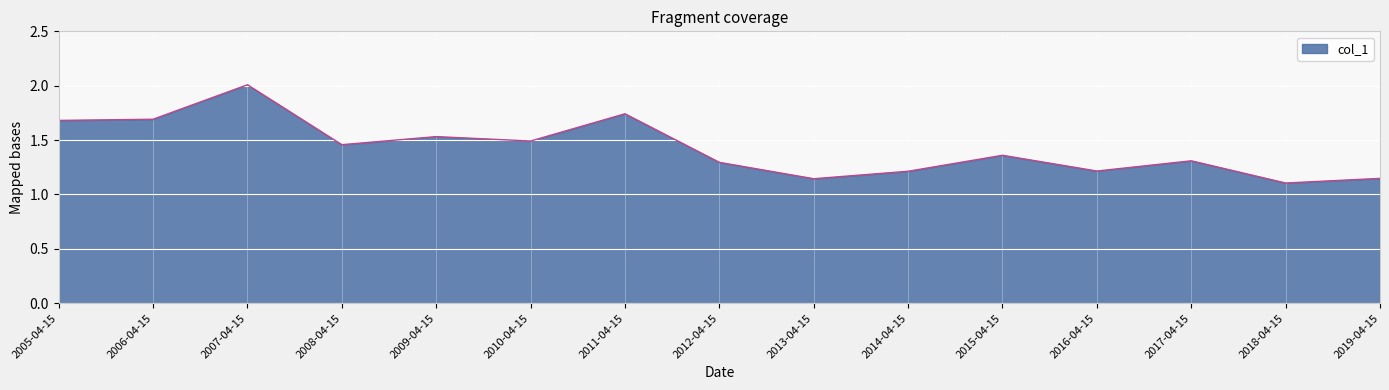

How many lines are shown in the chart?

1